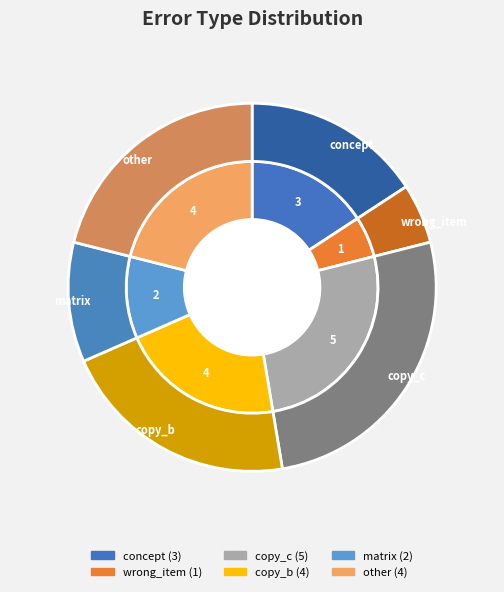

Is it true that concept is 28% of the pie?

False